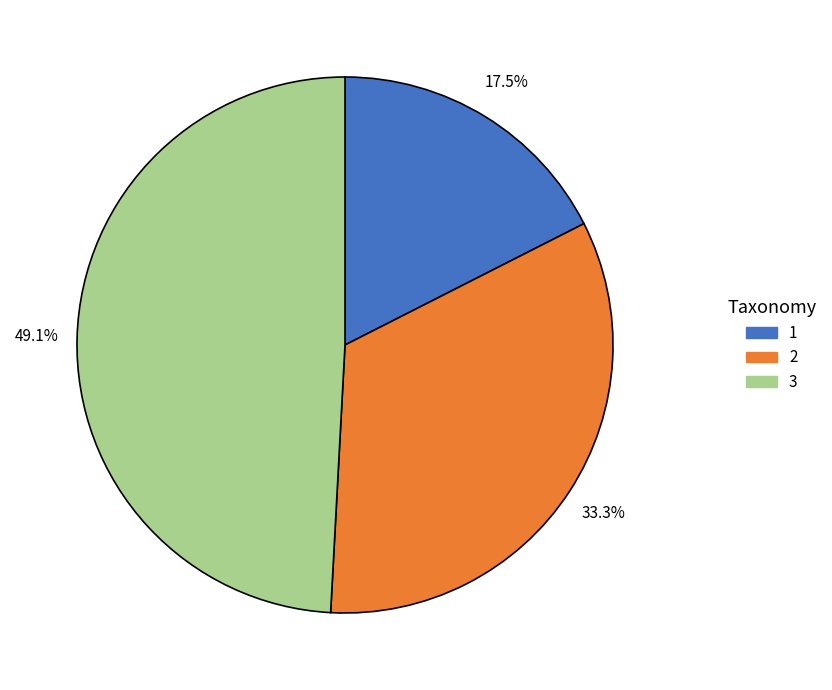

To the nearest percent, what is the average slice percentage?

33%